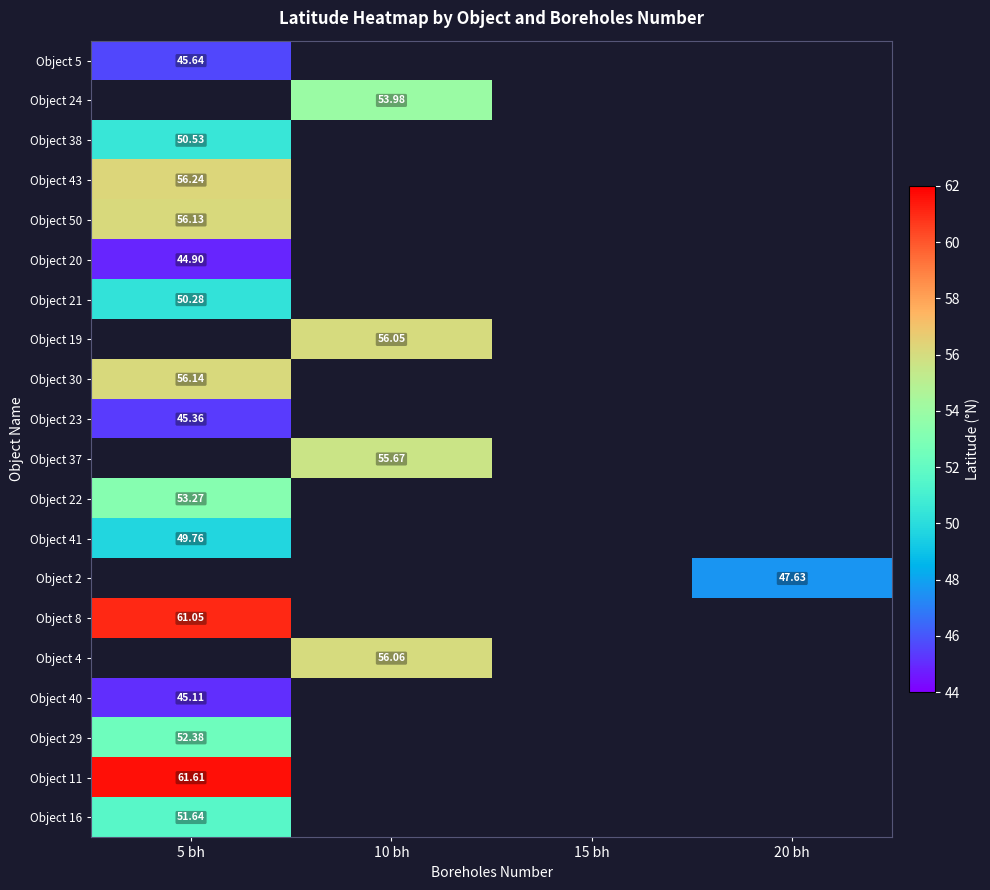

What is the greatest value displayed?

61.6